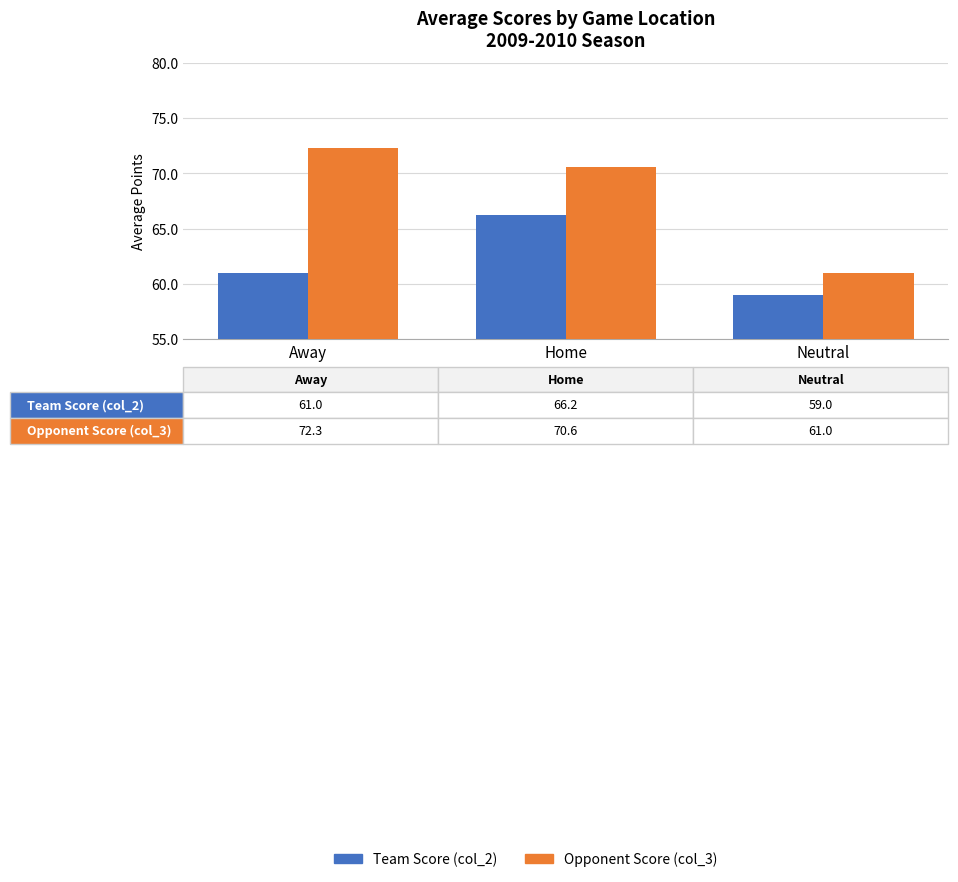

Rank the series at Away from lowest to highest value.

Team Score (col_2), Opponent Score (col_3)